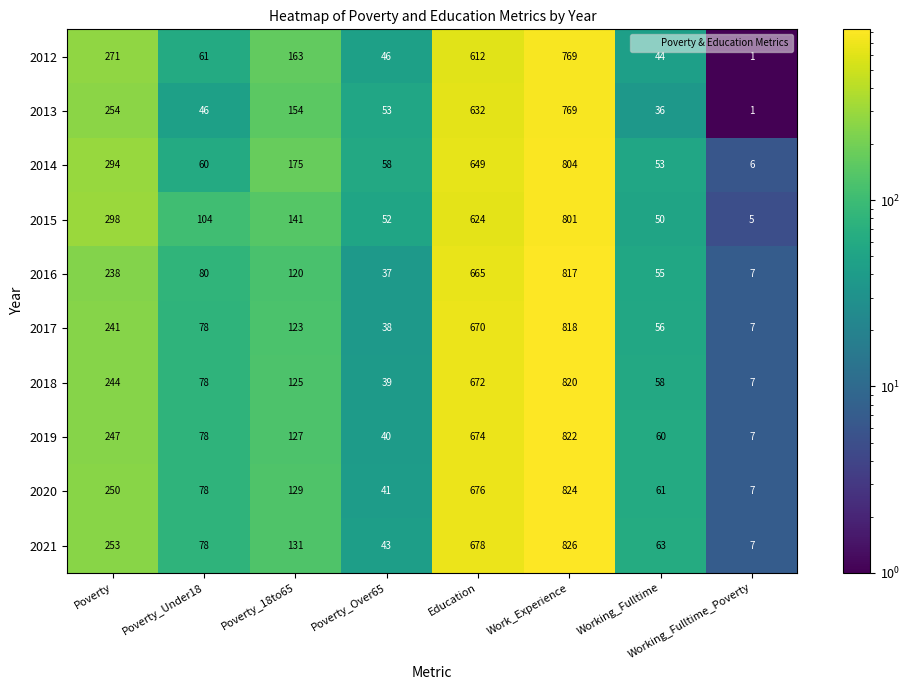

How many series are shown in this chart?

10